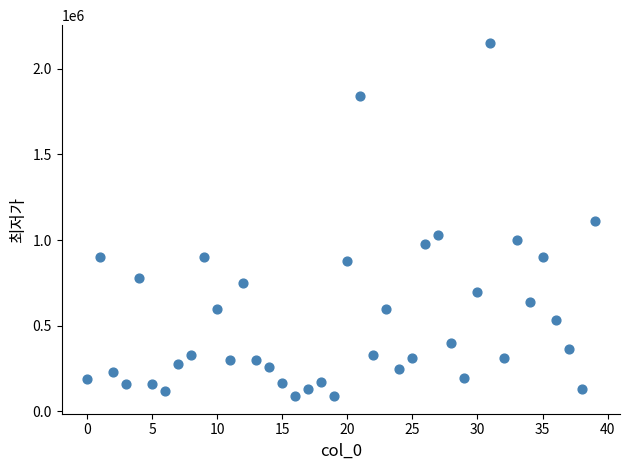

How many points are shown in the scatter plot?

40